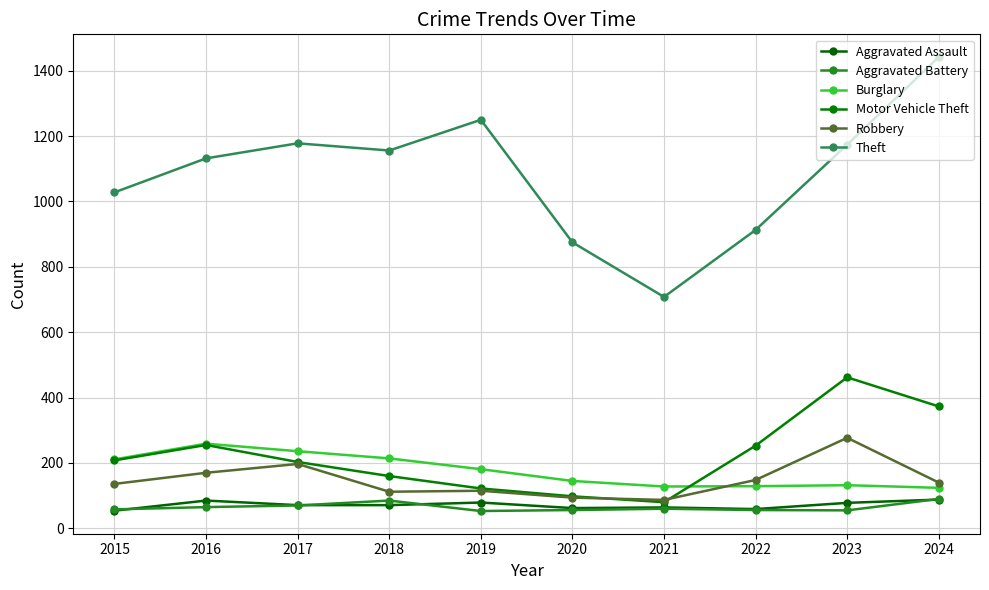

True or false: Theft has a value of 1156 at 2018.

True